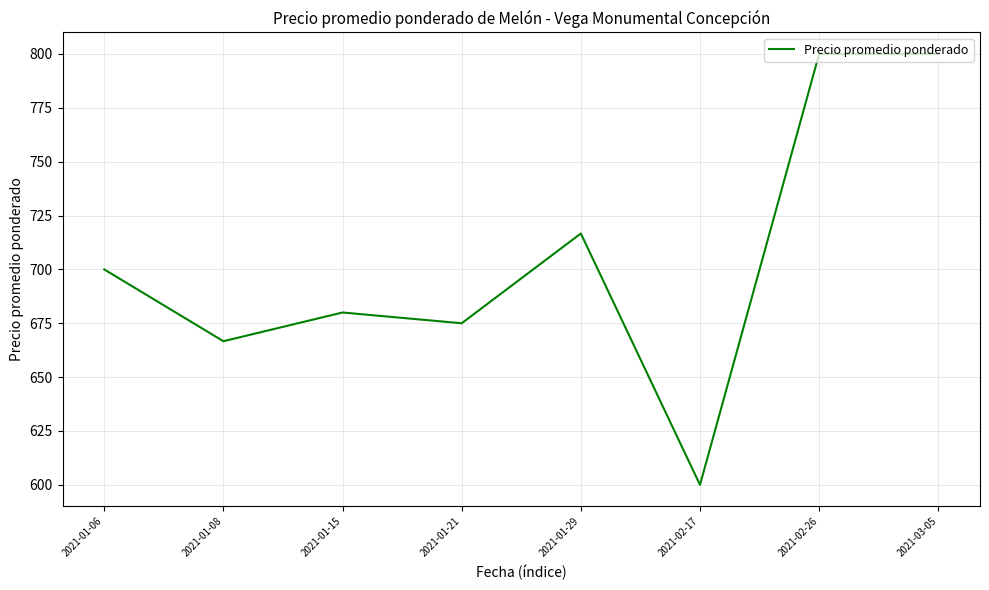

What is the greatest value displayed?

800.0